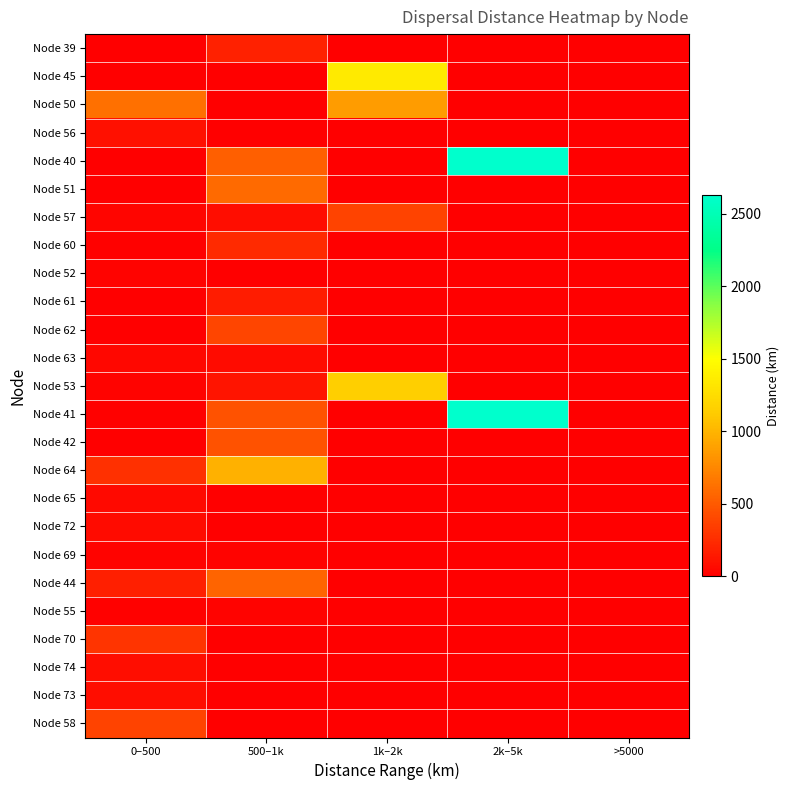

What is the difference between the highest and lowest values at 500–1k?

980.7